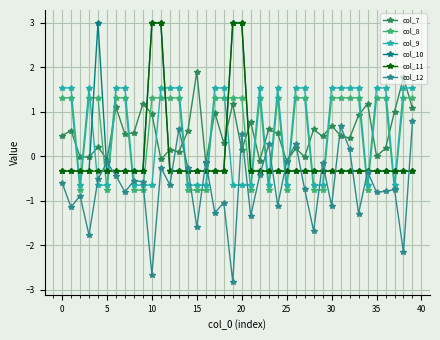

How many times do col_10 and col_9 cross each other?

20